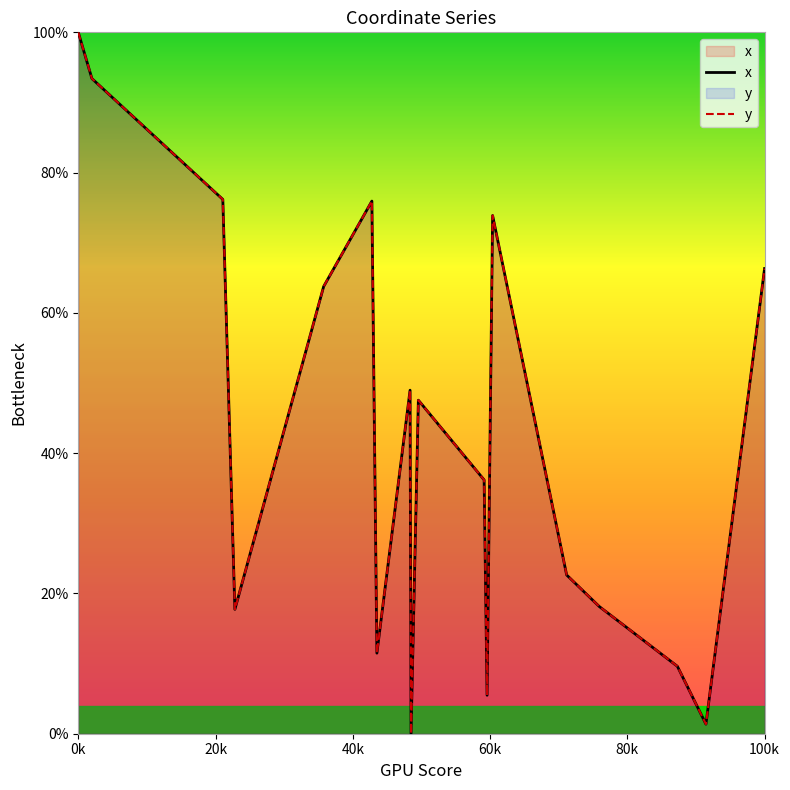

True or false: x and y intersect in this chart.

False